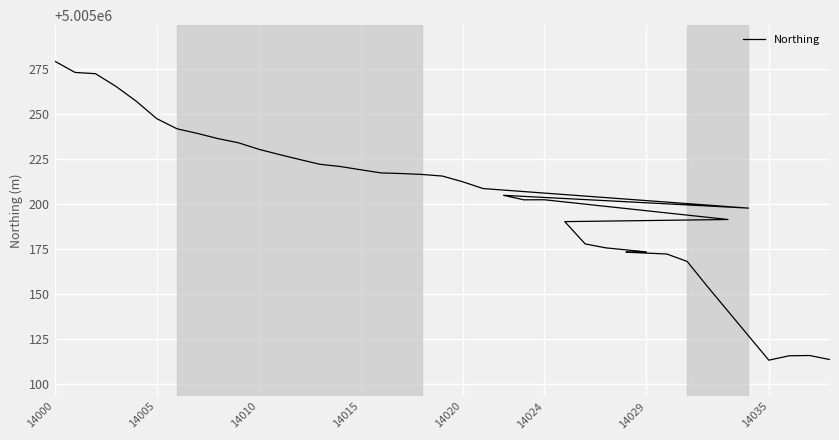

Where does the data first go above 5005215?

14000